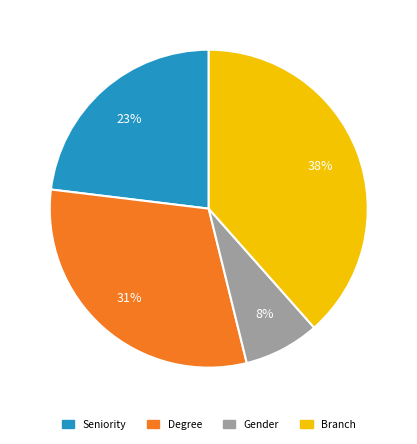

Does Degree account for over 50% of the chart?

No